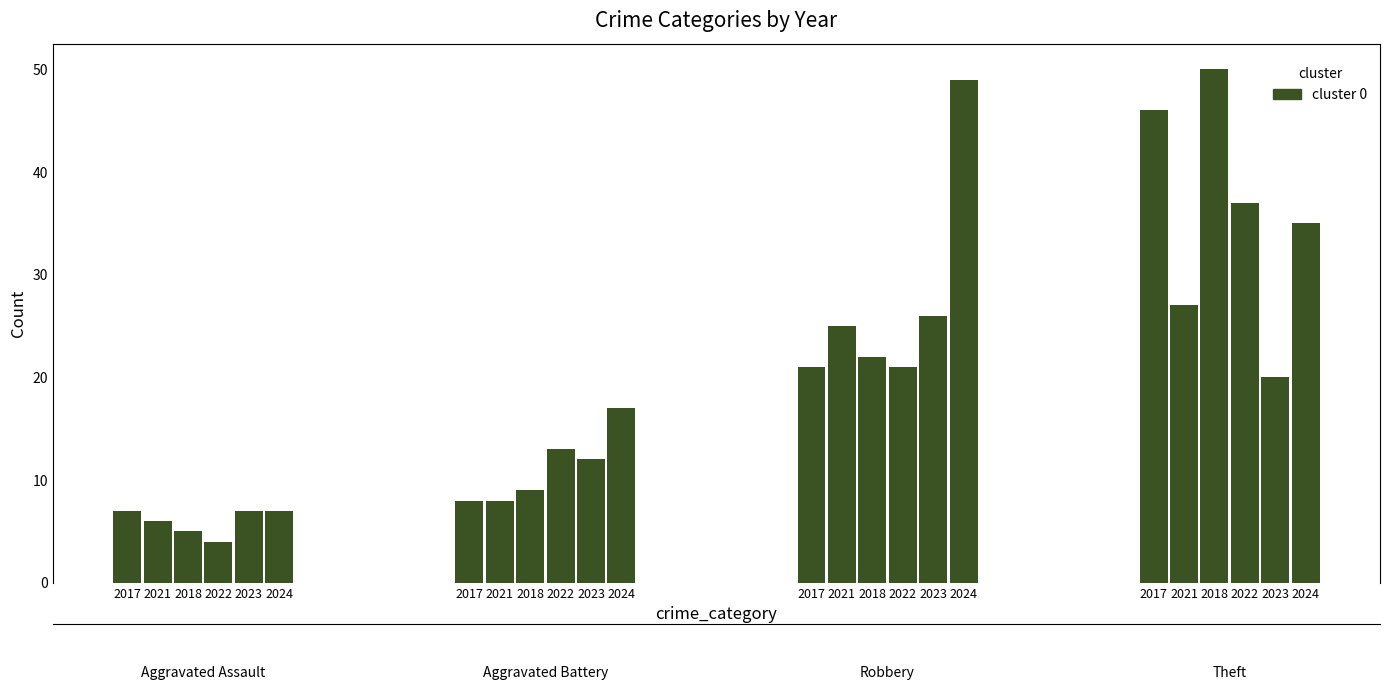

What is the average value of the 2021 series?

16